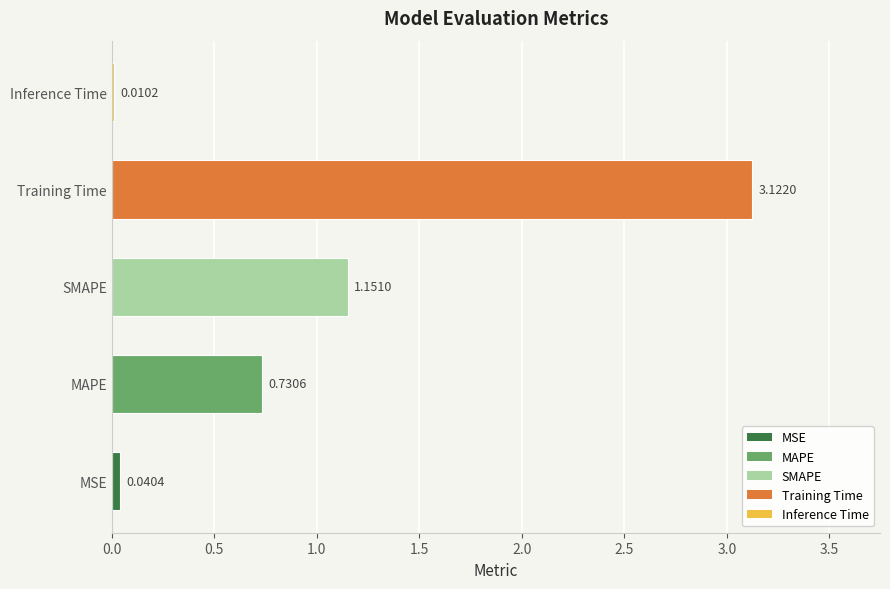

What is the sum of all values?

5.1